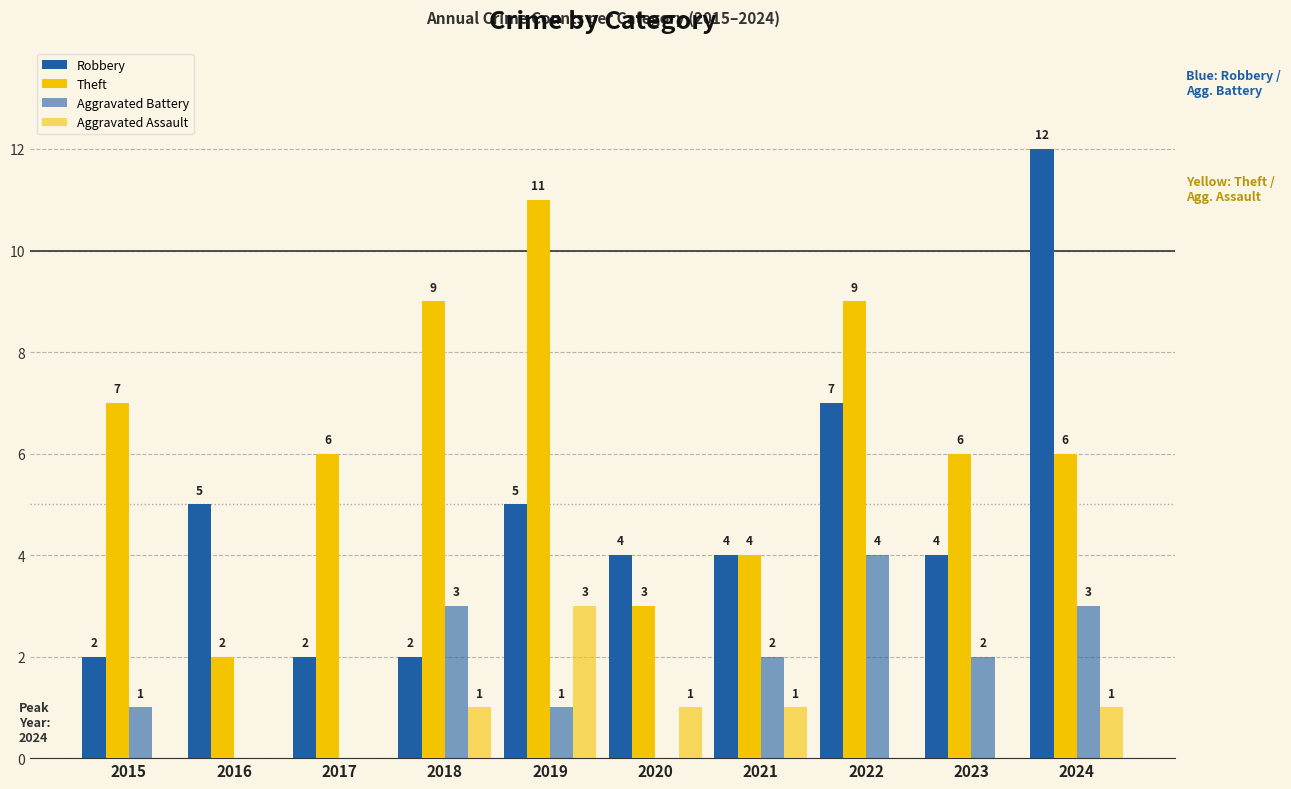

At which category is the sum across all series the highest?

2024